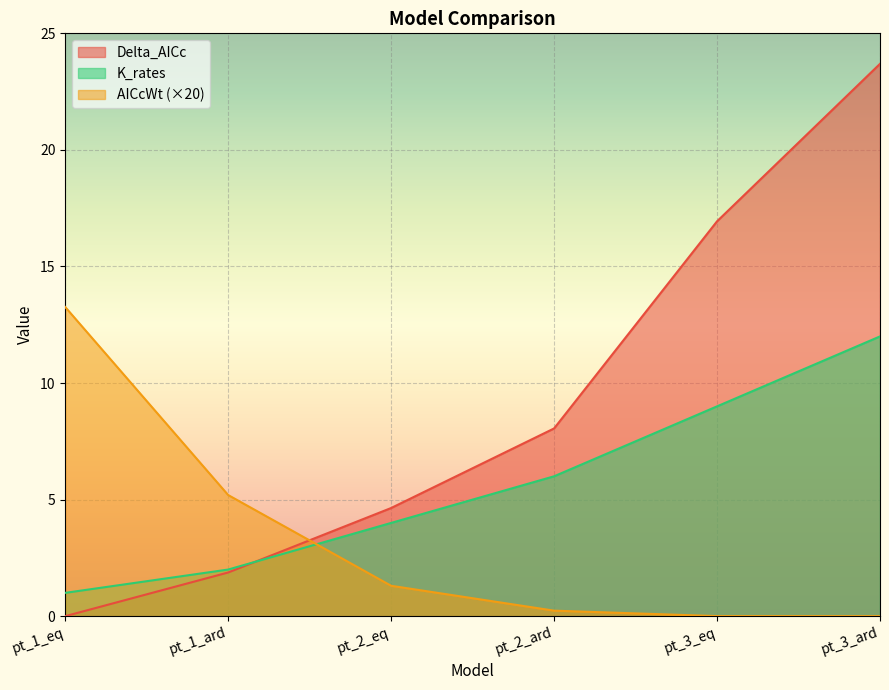

Count the number of data series in this chart.

3